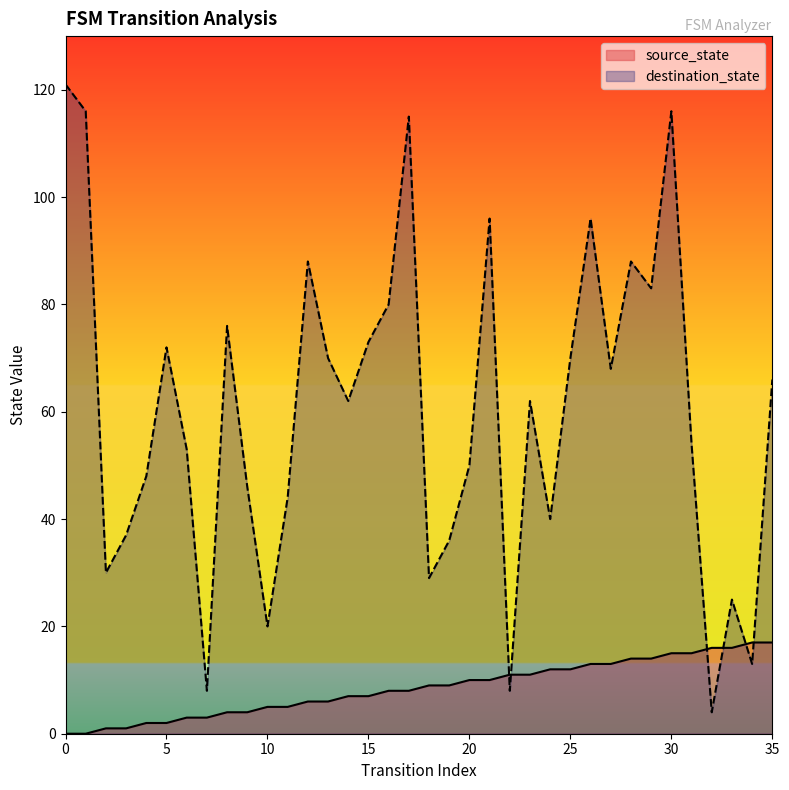

Between 11 and 15, which is larger?

15